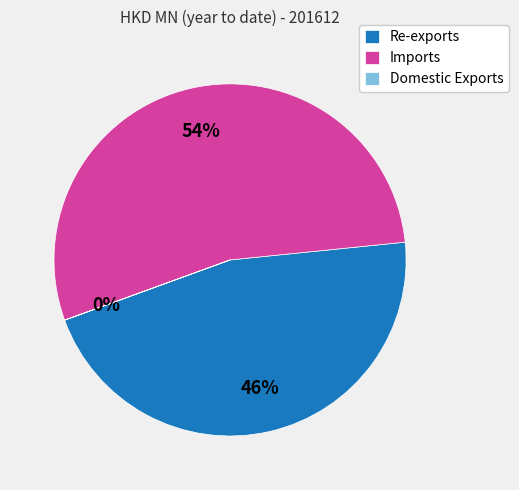

What is the largest slice in the pie chart?

Imports